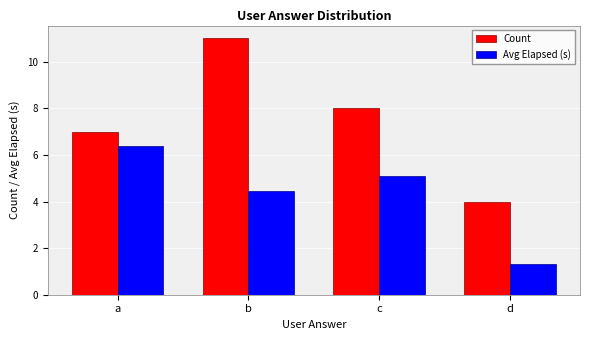

What are all the series names shown in the legend?

Count, Avg Elapsed (s)